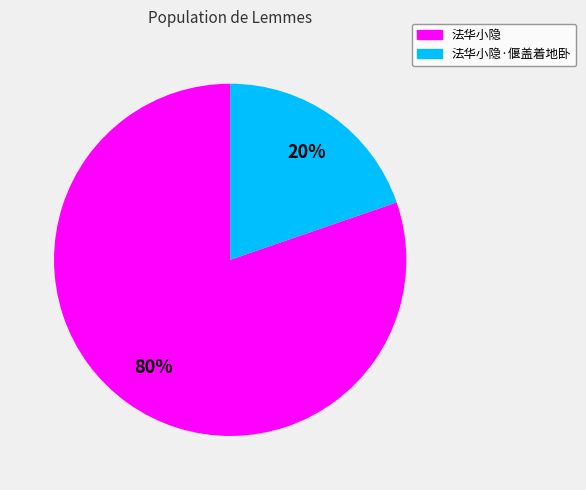

Does any single category account for the majority?

Yes